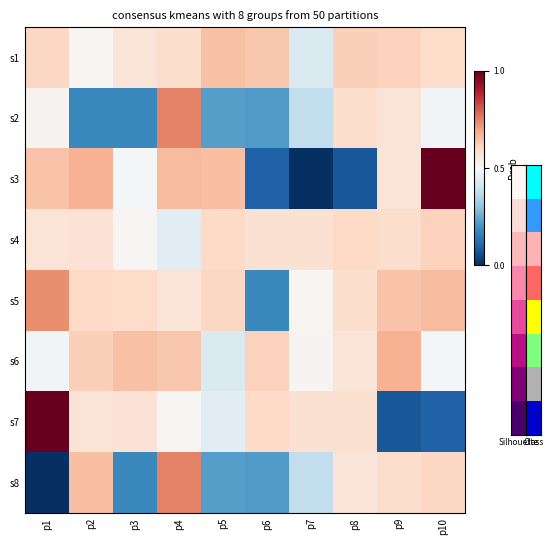

Rank the series at p9 from highest to lowest value.

s6, s5, s1, s4, s8, s3, s2, s7